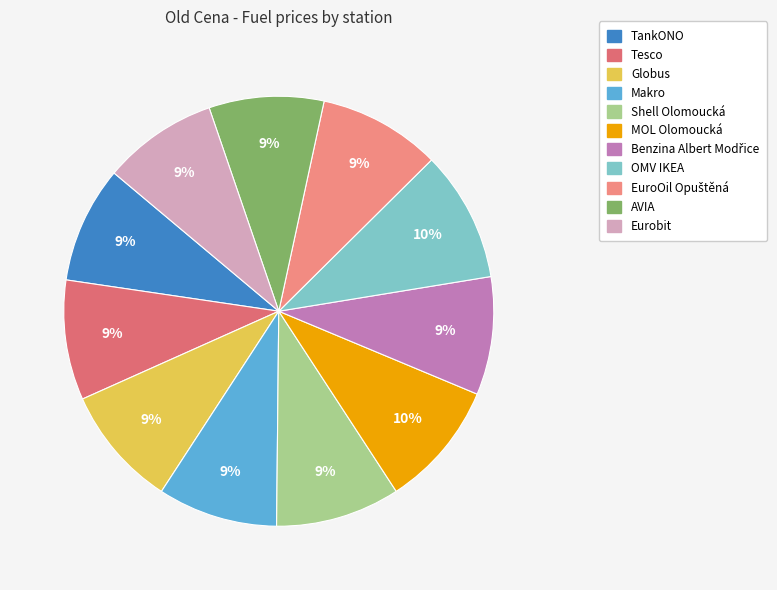

Rank the categories by value from lowest to highest.

AVIA, Eurobit, TankONO, Benzina Albert Modřice, Tesco, Makro, Globus, EuroOil Opuštěná, Shell Olomoucká, MOL Olomoucká, OMV IKEA